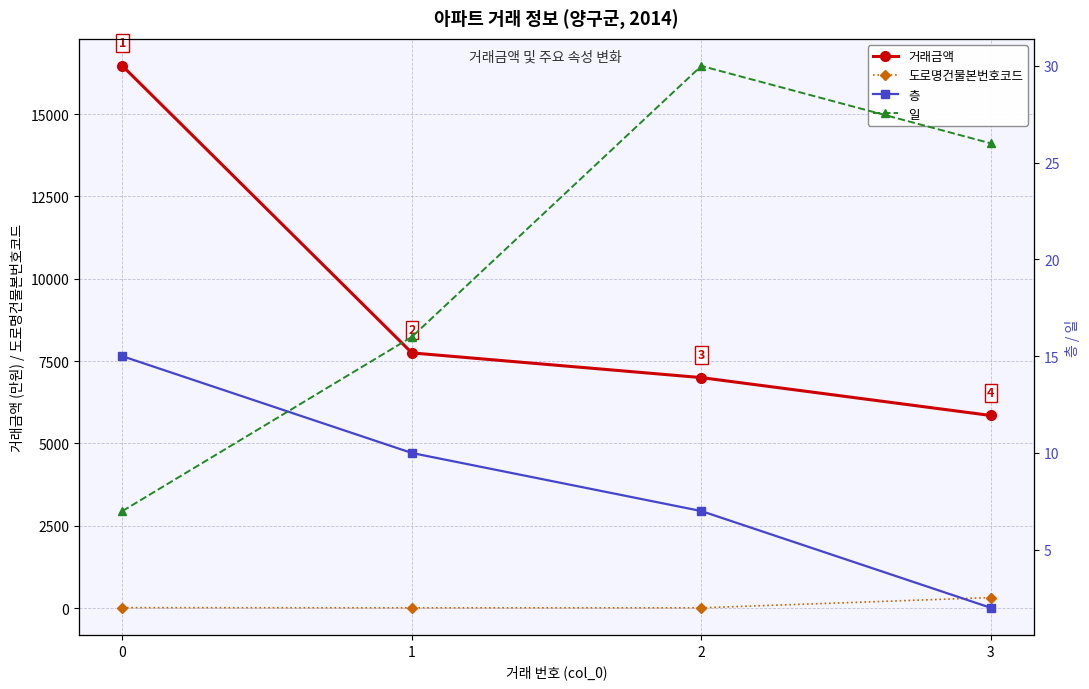

Does the chart have visible grid lines?

Yes